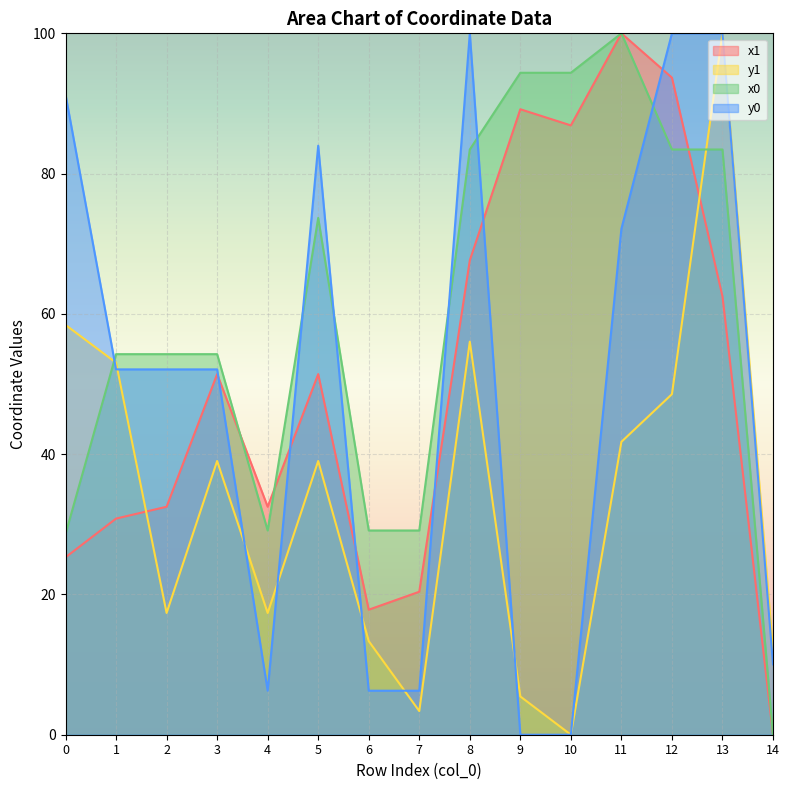

What is the difference between the maximum and minimum values in the x1 series?

100.0